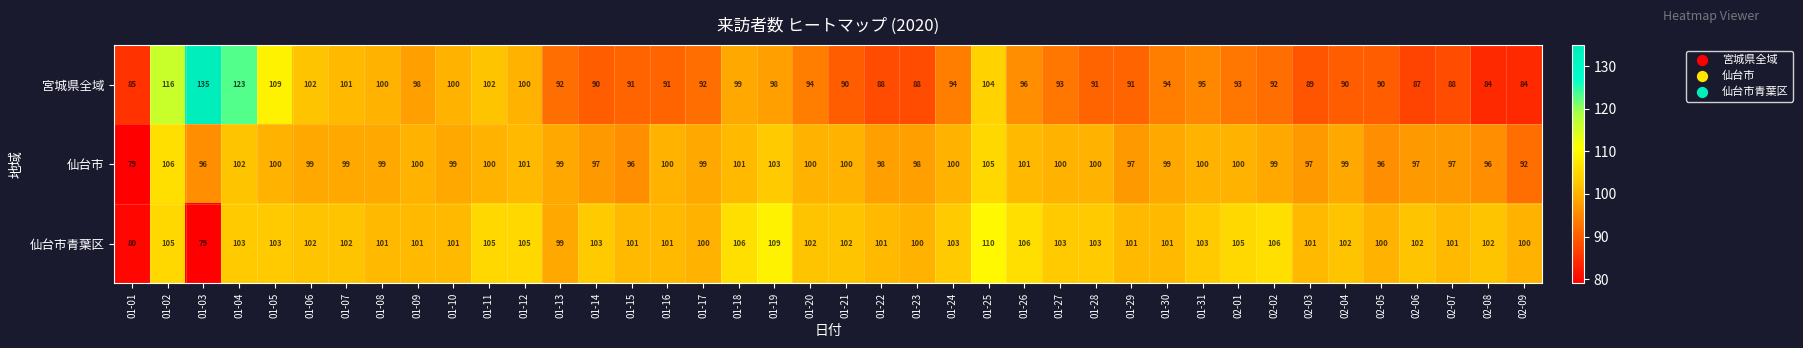

Which category has the highest value across all series?

01-03